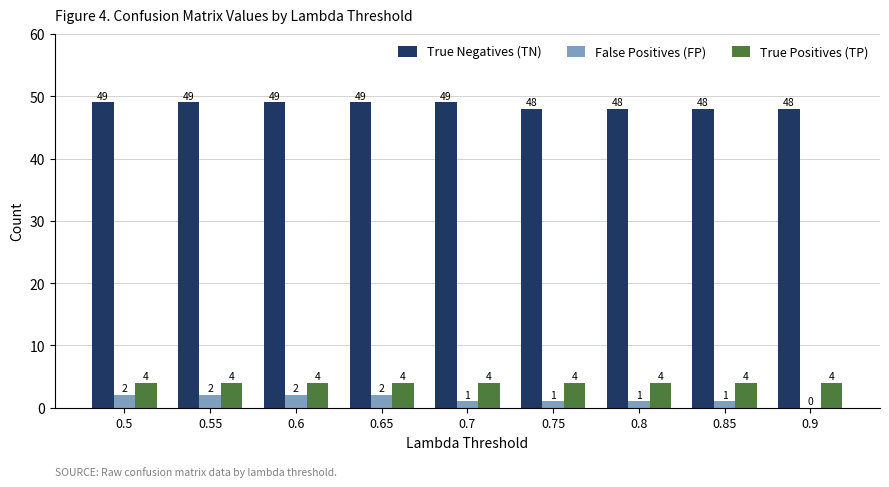

Which series has the largest range (max minus min)?

False Positives (FP)